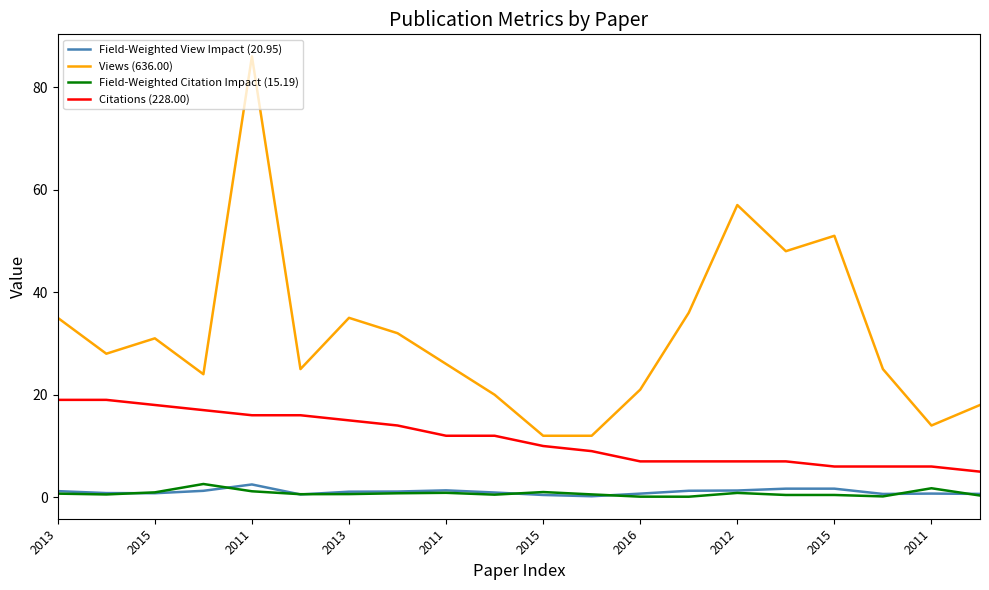

What are all the series names shown in the legend?

Field-Weighted View Impact (20.95), Views (636.00), Field-Weighted Citation Impact (15.19), Citations (228.00)